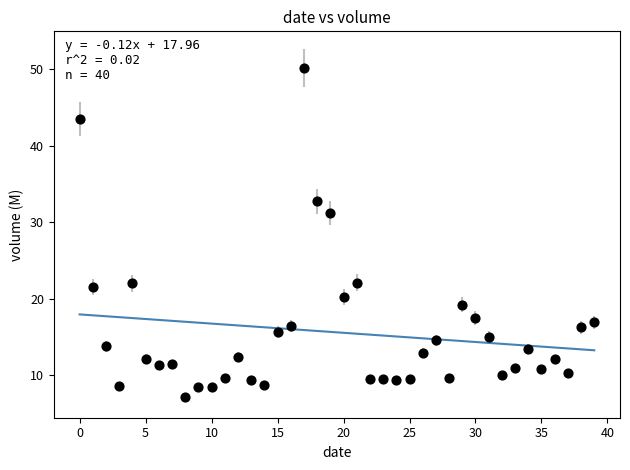

What is the range of Y values (max minus min)?

43.0